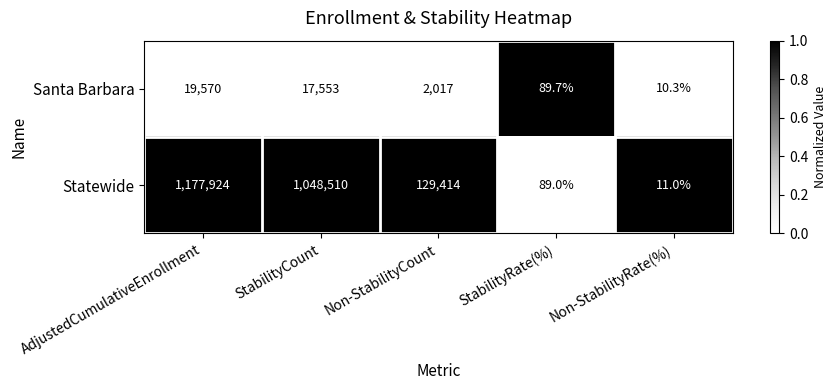

What is the difference between the highest and lowest values at AdjustedCumulativeEnrollment?

1158354.0